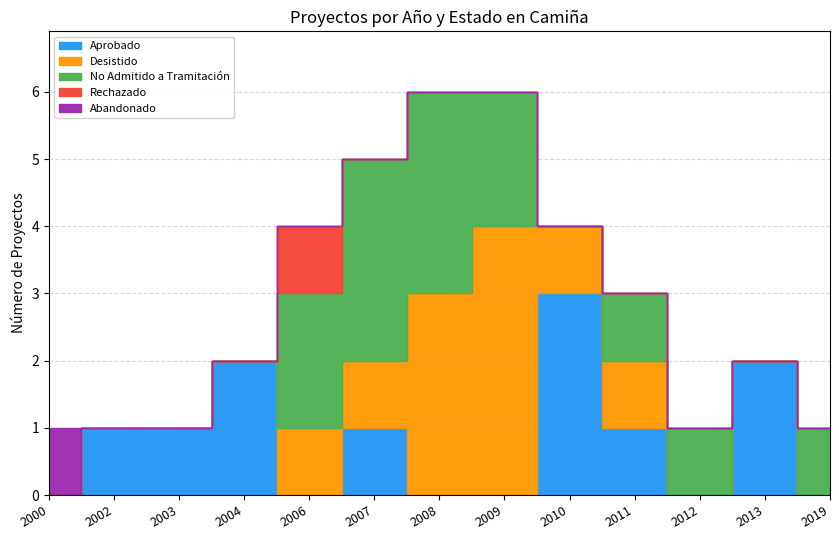

Reading left to right, what are all the values shown in this chart?

Aprobado: 2000=0	2002=1	2003=1	2004=2	2006=0	2007=1	2008=0	2009=0	2010=3	2011=1	2012=0	2013=2	2019=0
Desistido: 2000=0	2002=0	2003=0	2004=0	2006=1	2007=1	2008=3	2009=4	2010=1	2011=1	2012=0	2013=0	2019=0
No Admitido a Tramitación: 2000=0	2002=0	2003=0	2004=0	2006=2	2007=3	2008=3	2009=2	2010=0	2011=1	2012=1	2013=0	2019=1
Rechazado: 2000=0	2002=0	2003=0	2004=0	2006=1	2007=0	2008=0	2009=0	2010=0	2011=0	2012=0	2013=0	2019=0
Abandonado: 2000=1	2002=0	2003=0	2004=0	2006=0	2007=0	2008=0	2009=0	2010=0	2011=0	2012=0	2013=0	2019=0